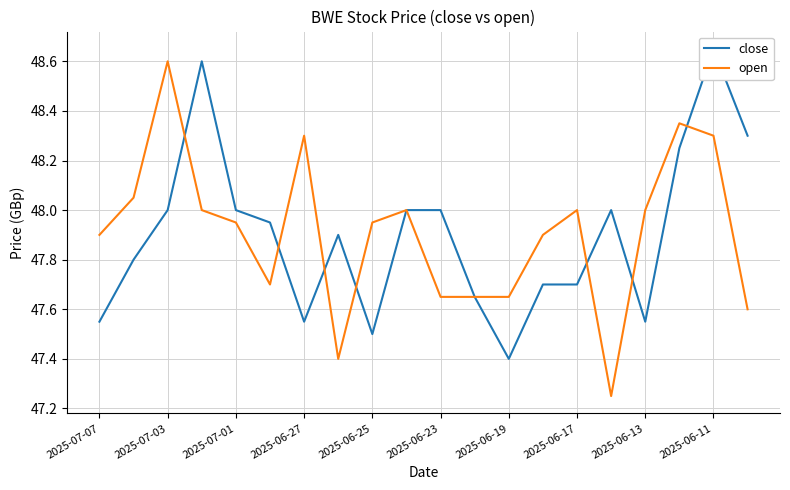

List the series in order of their peak value, lowest first.

open, close